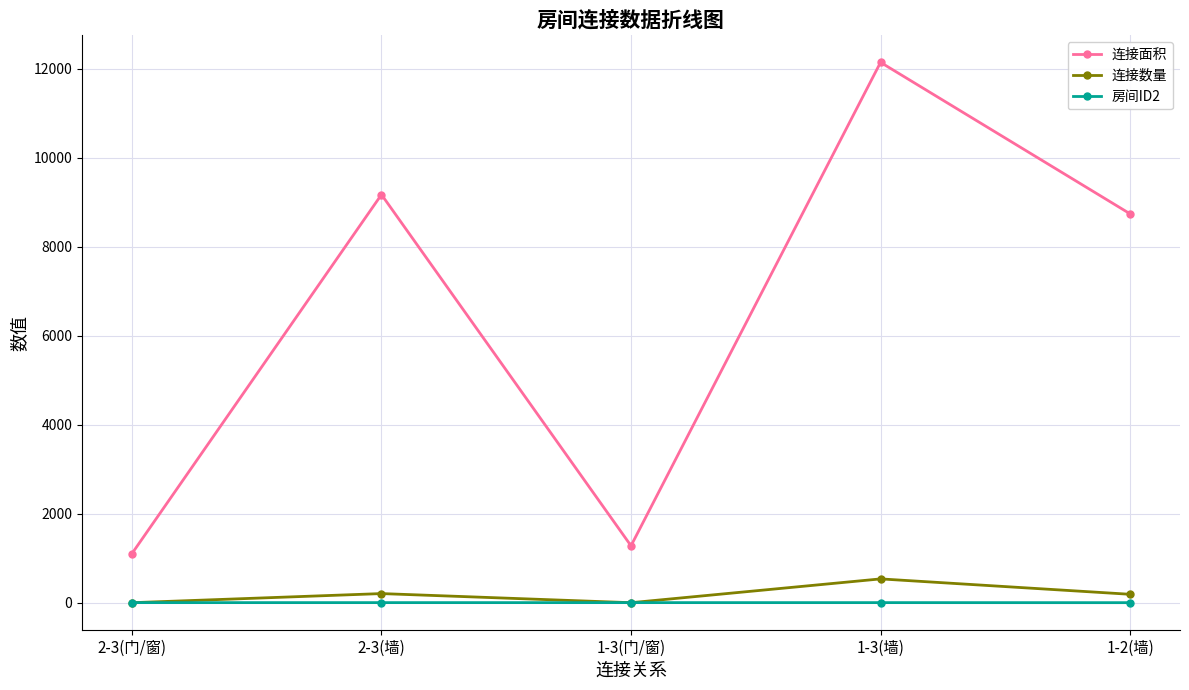

True or false: 连接面积 has more than 2 points higher than both neighbors.

False